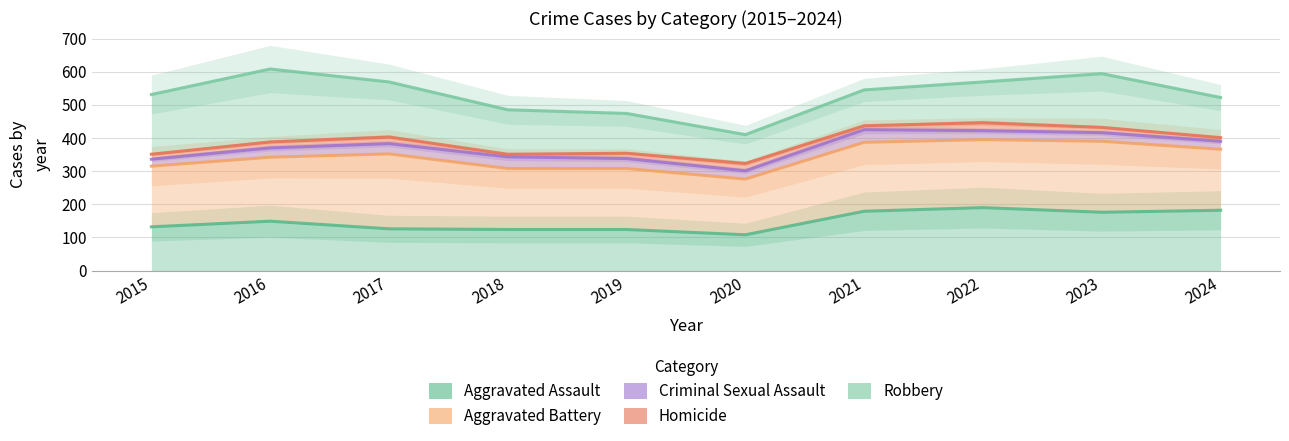

Reading right to left, transcribe all the data shown in this chart.

Aggravated Assault: 182	176	190	179	108	124	124	126	149	132
Aggravated Battery: 366	390	395	387	276	308	308	352	342	315
Criminal Sexual Assault: 390	416	422	425	301	338	343	383	370	336
Homicide: 401	432	446	437	323	354	351	403	388	351
Robbery: 522	594	569	545	410	474	485	569	608	531